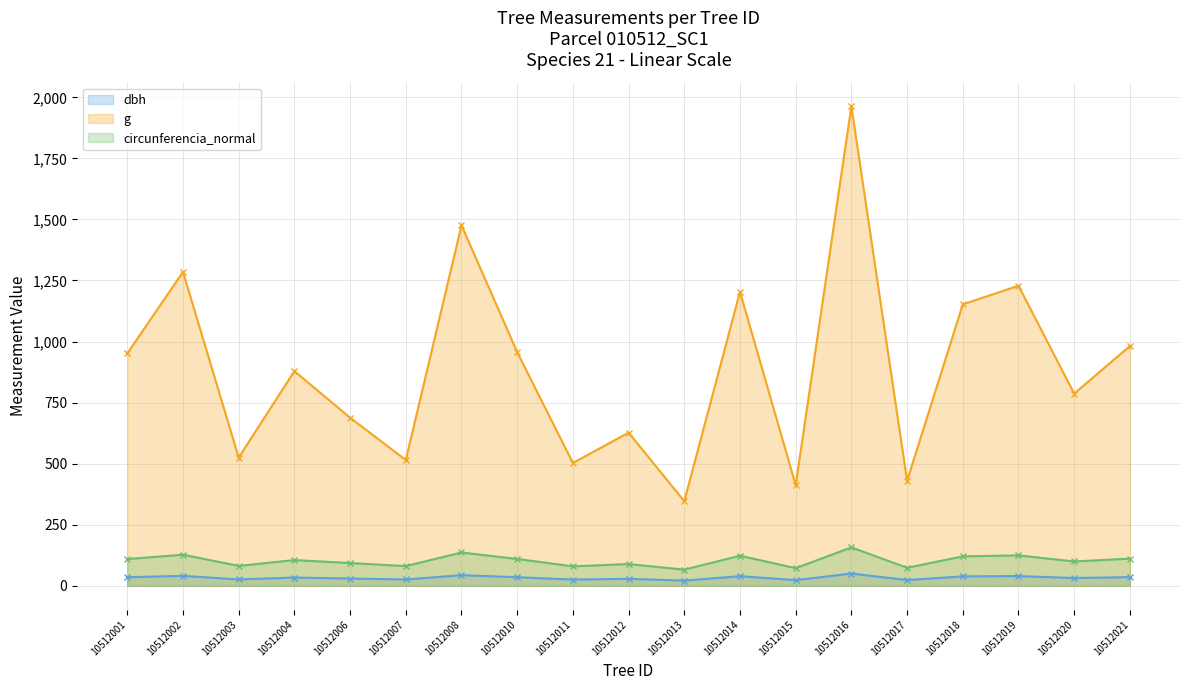

What is the greatest value displayed?

1963.5